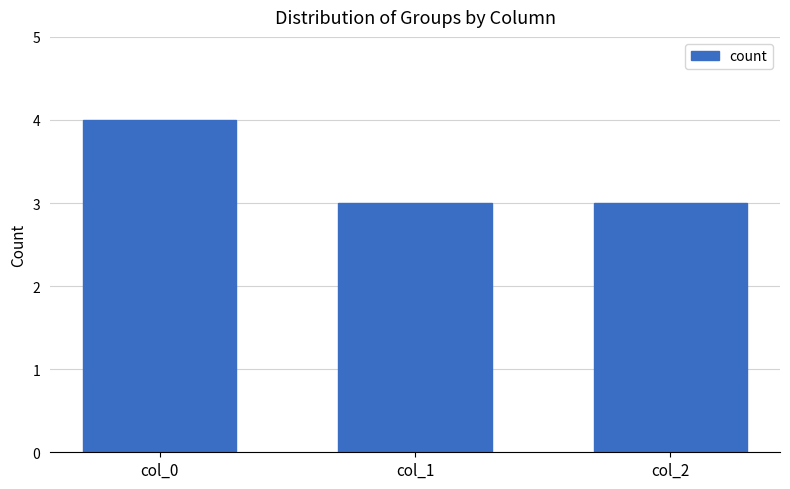

What is the smallest value displayed?

3